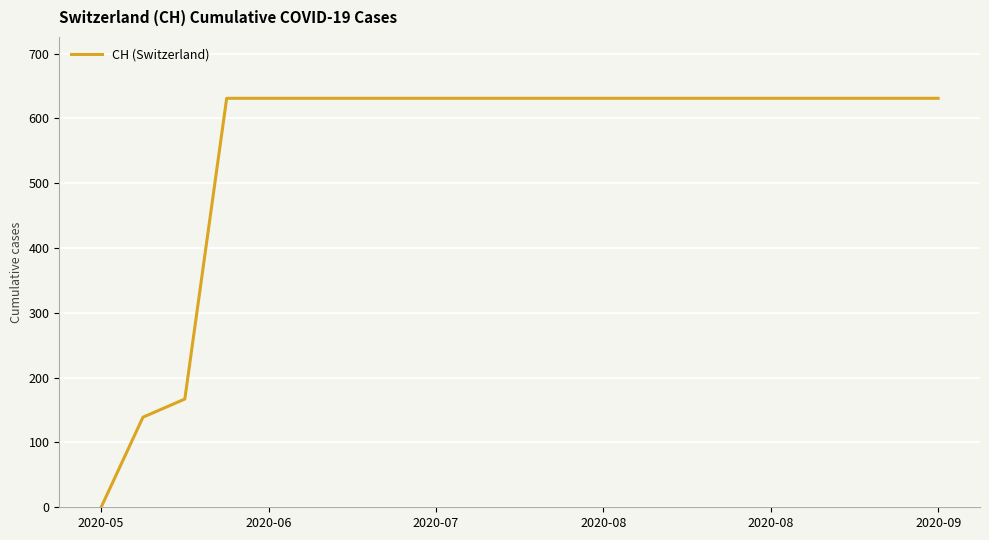

Is this an area chart (filled region under the line)?

No